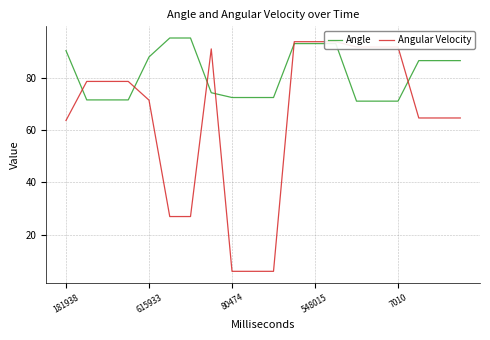

Is it true that Angle equals 145.2 at 181938?

False